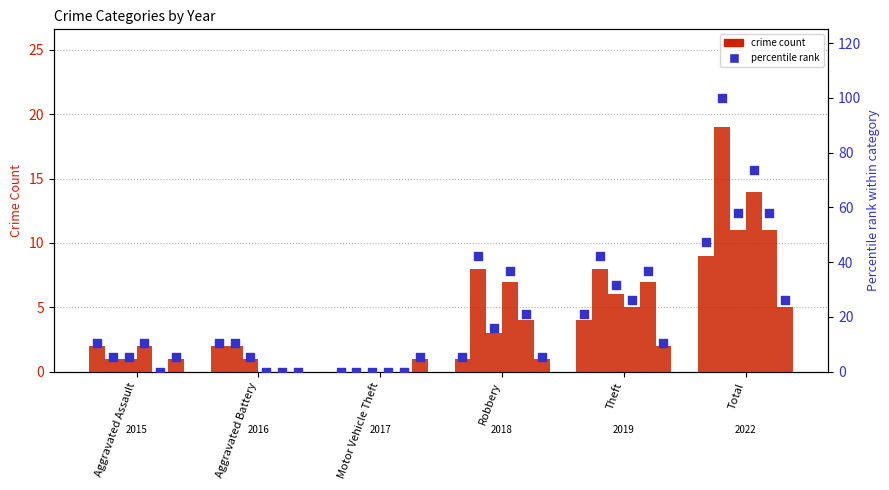

At which category is the sum across all series the highest?

Total